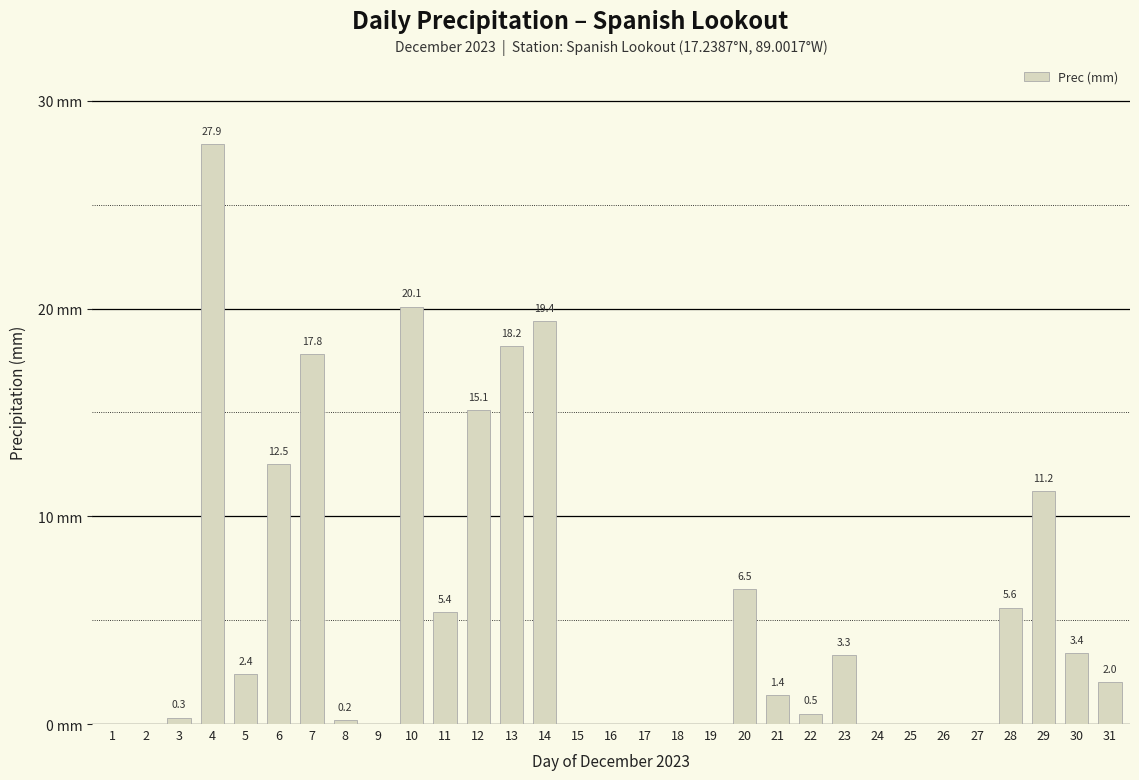

Are the bars horizontal?

No